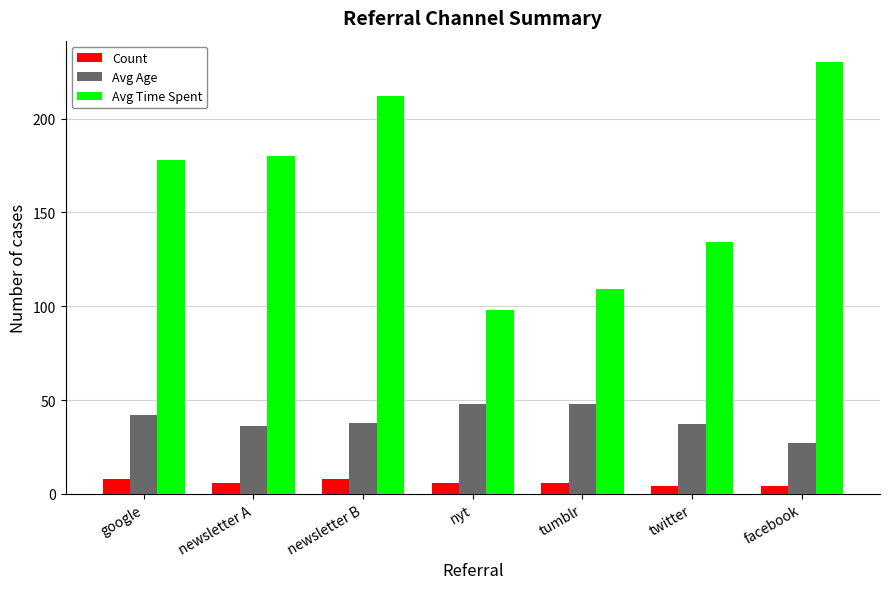

What is the maximum value for Count?

8